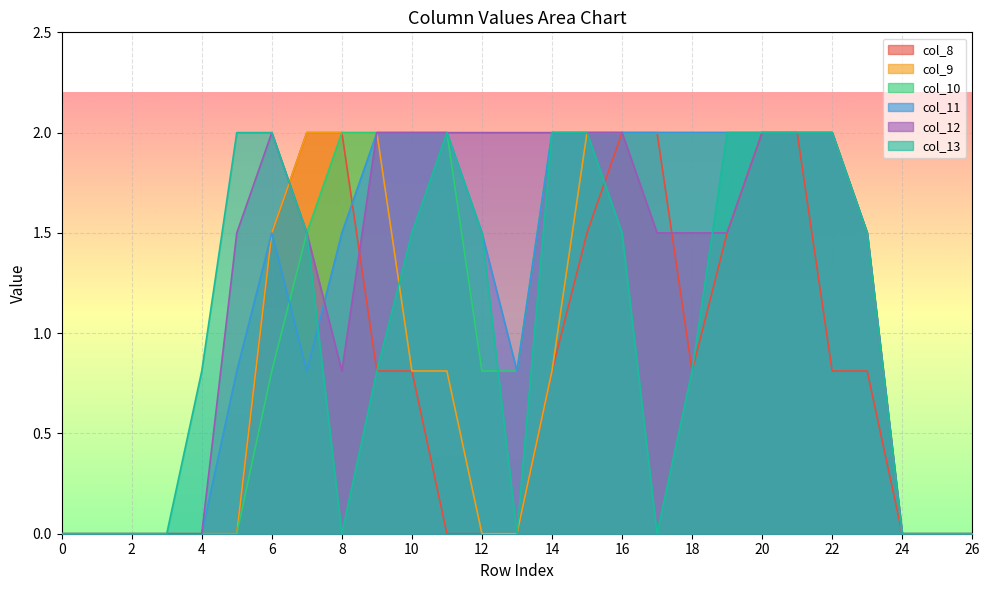

At which category is the sum across all series the highest?

20